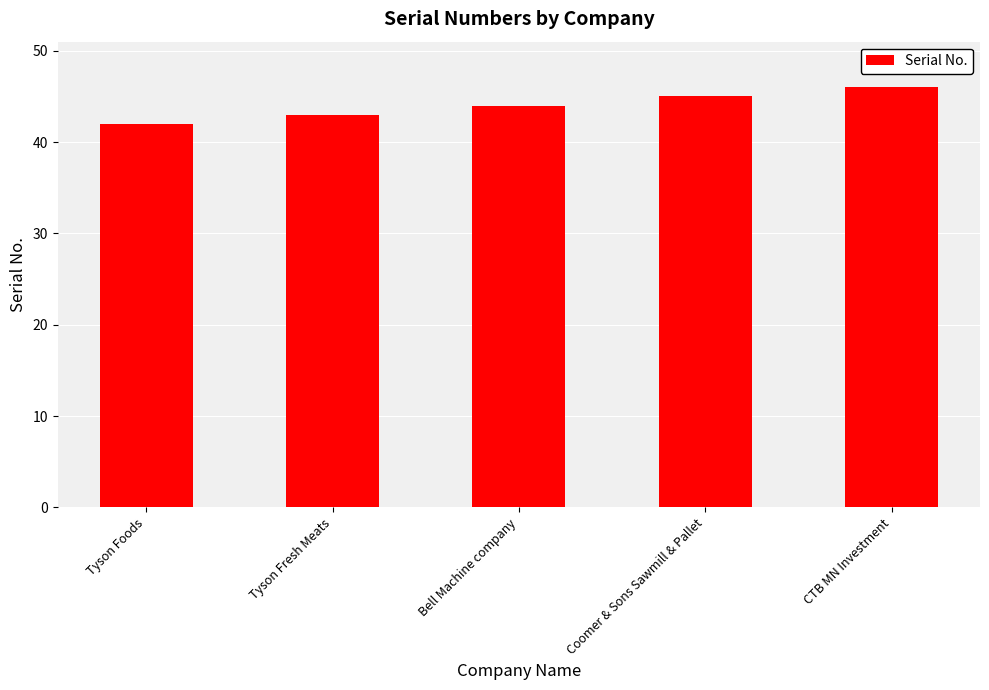

Which has a higher value, Coomer & Sons Sawmill & Pallet or Bell Machine company?

Coomer & Sons Sawmill & Pallet